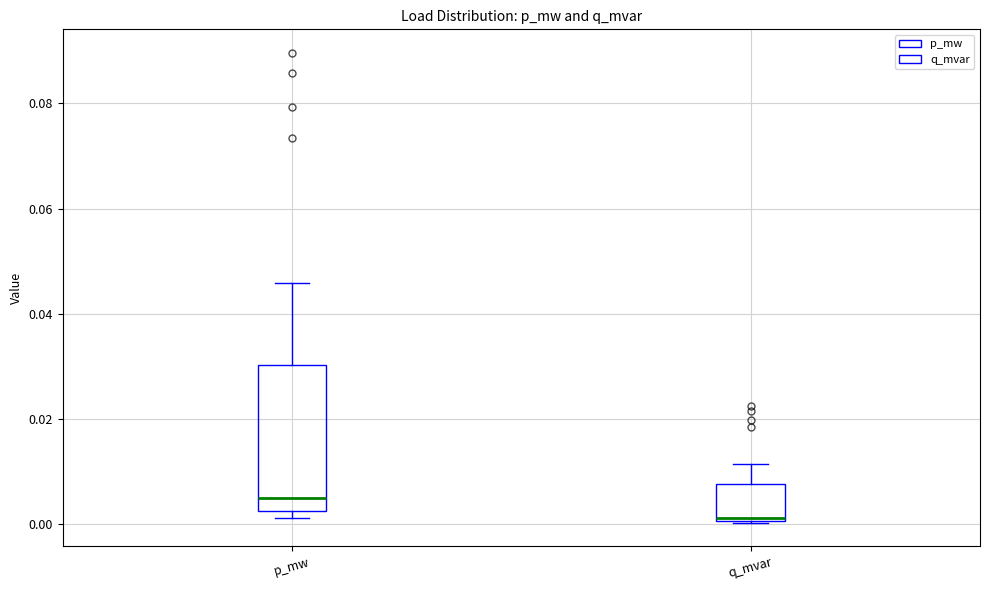

Which box has the lowest median line?

q_mvar